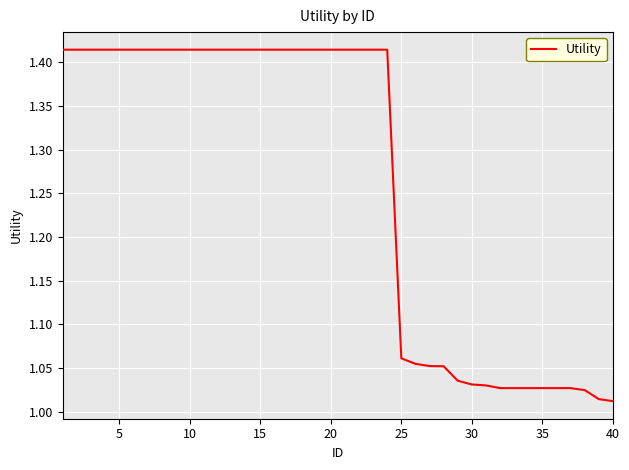

Does the chart have visible grid lines?

Yes